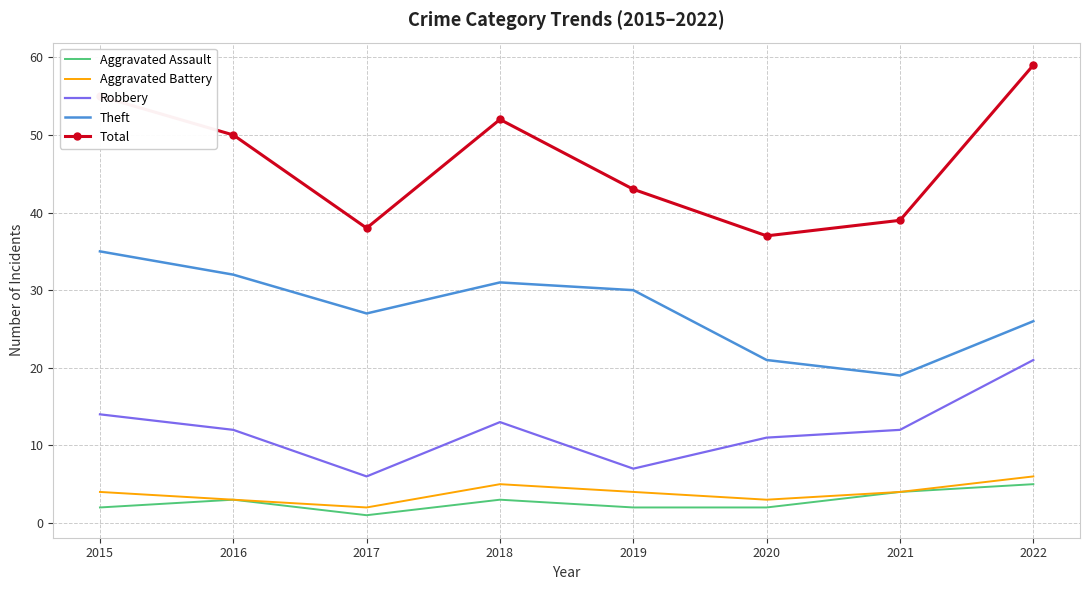

True or false: Robbery and Aggravated Battery cross at least once.

False